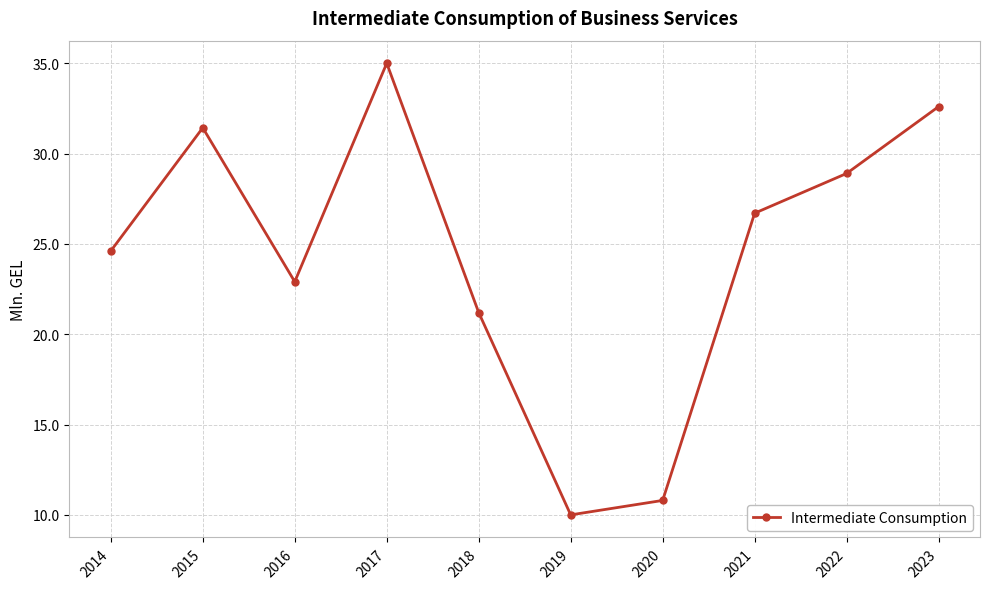

What is the greatest value displayed?

35.0